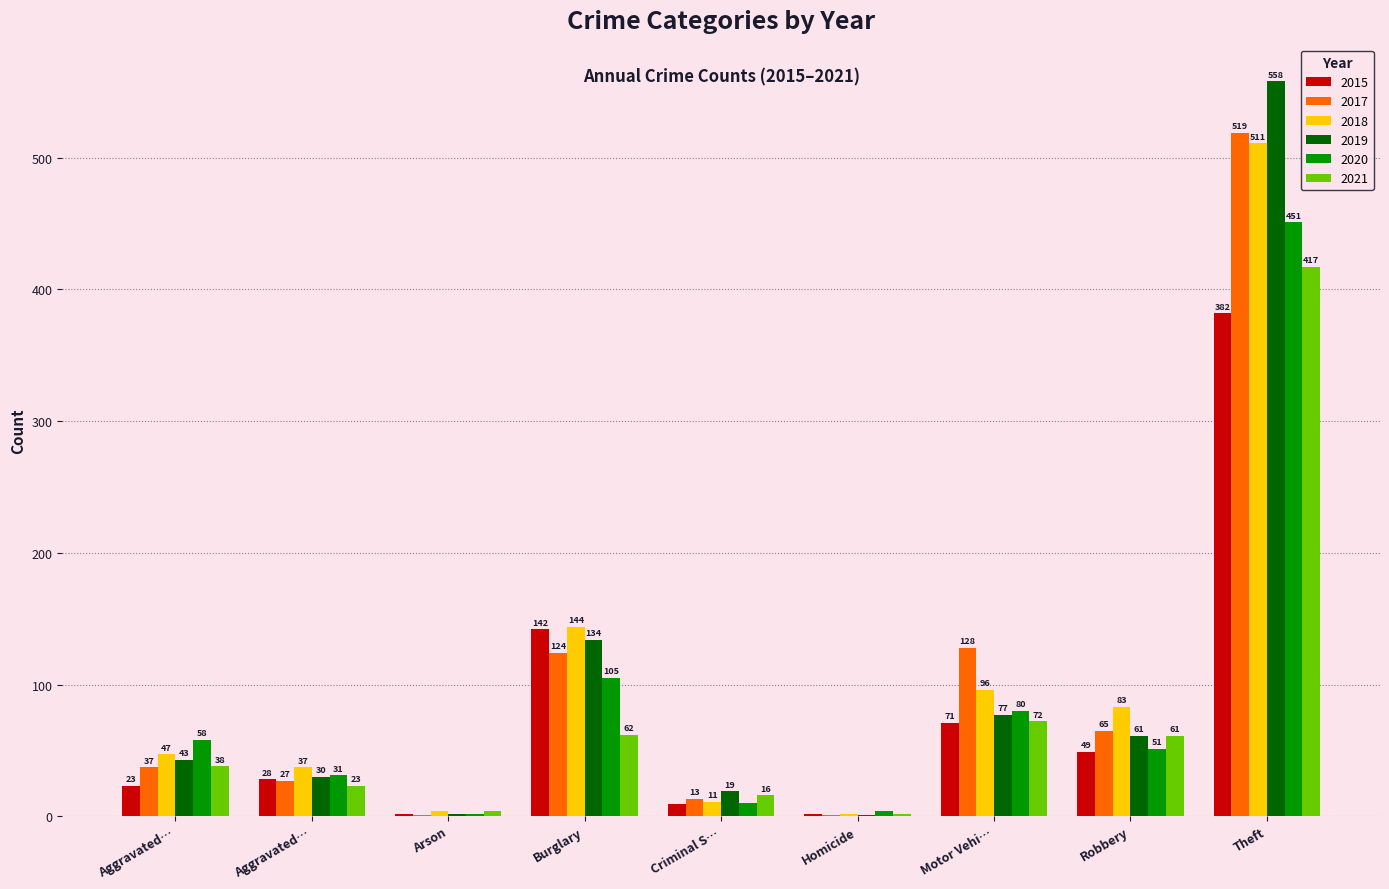

List the series in order of their peak value, highest first.

2019, 2017, 2018, 2020, 2021, 2015